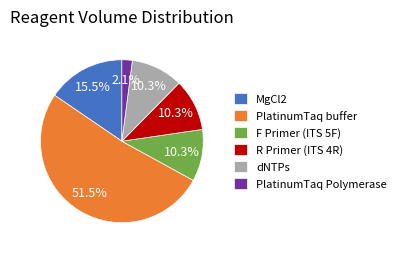

How many segments does this pie chart have?

6